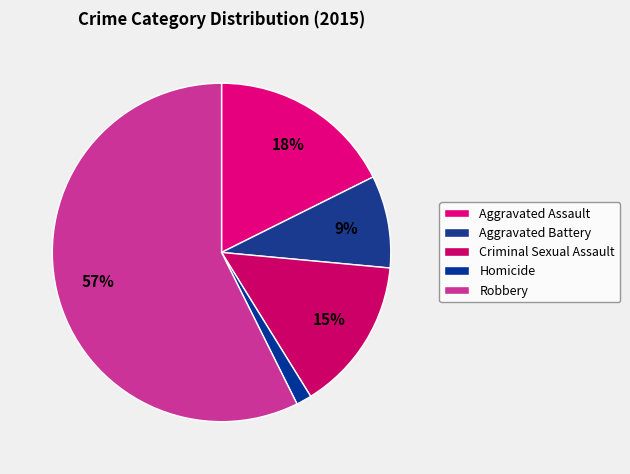

Approximately how many times larger is the value at Aggravated Assault compared to Homicide?

12.0